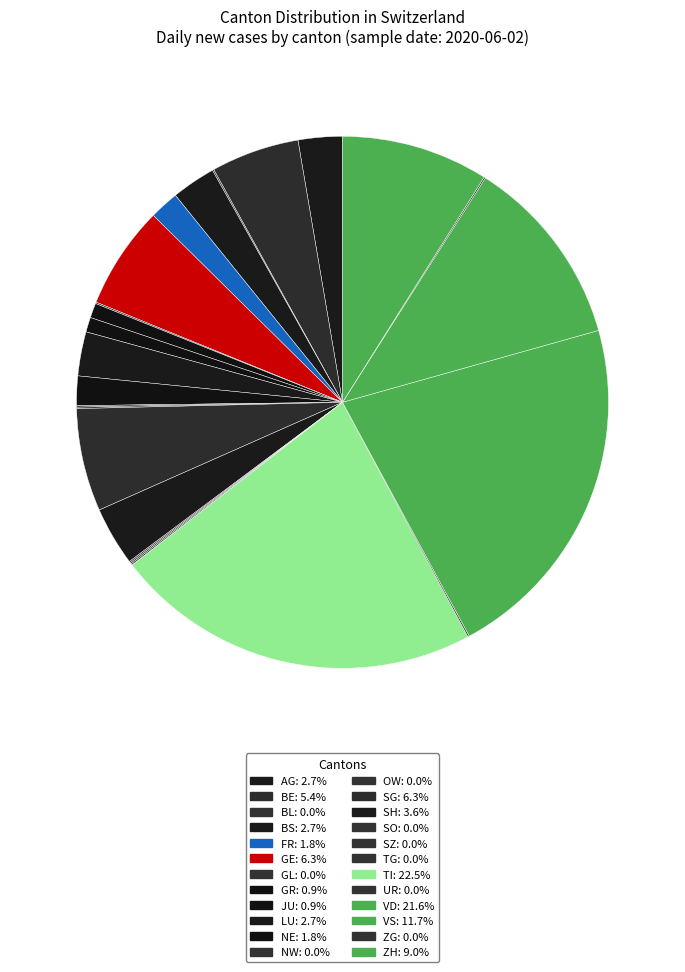

True or false: SZ accounts for 14% of the total.

False